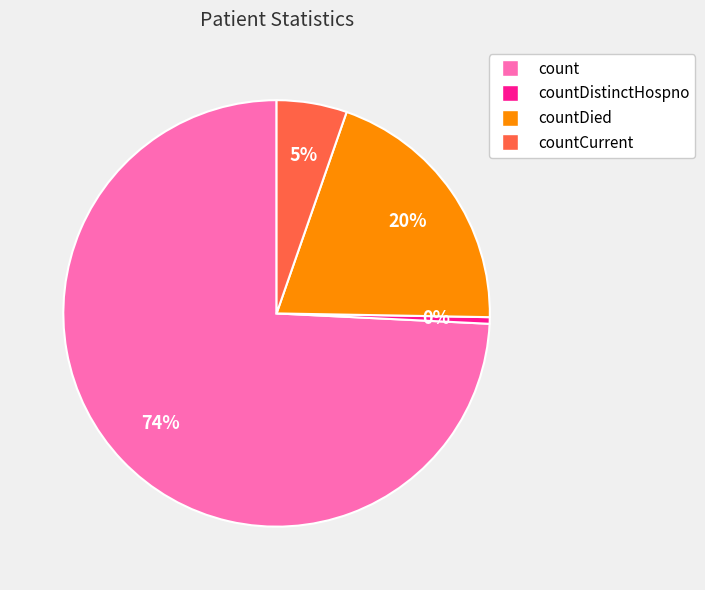

To the nearest percent, what portion does countCurrent represent?

5%